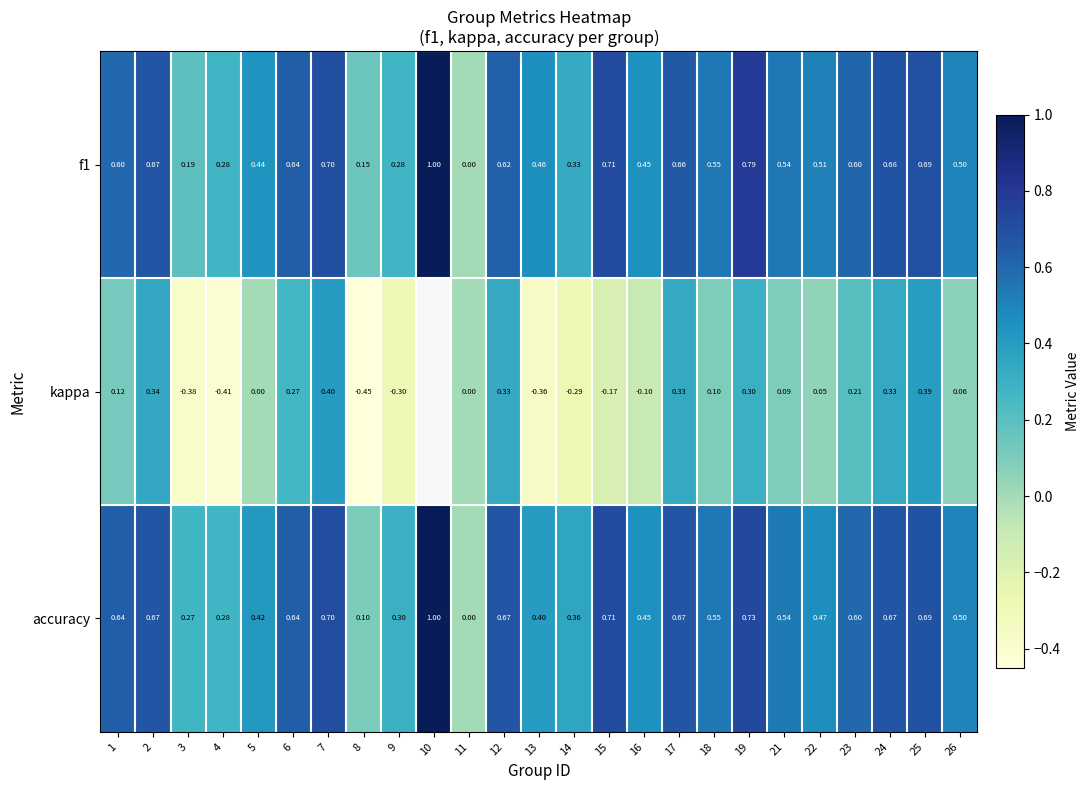

Between 7 and 24, which series saw the biggest shift?

kappa